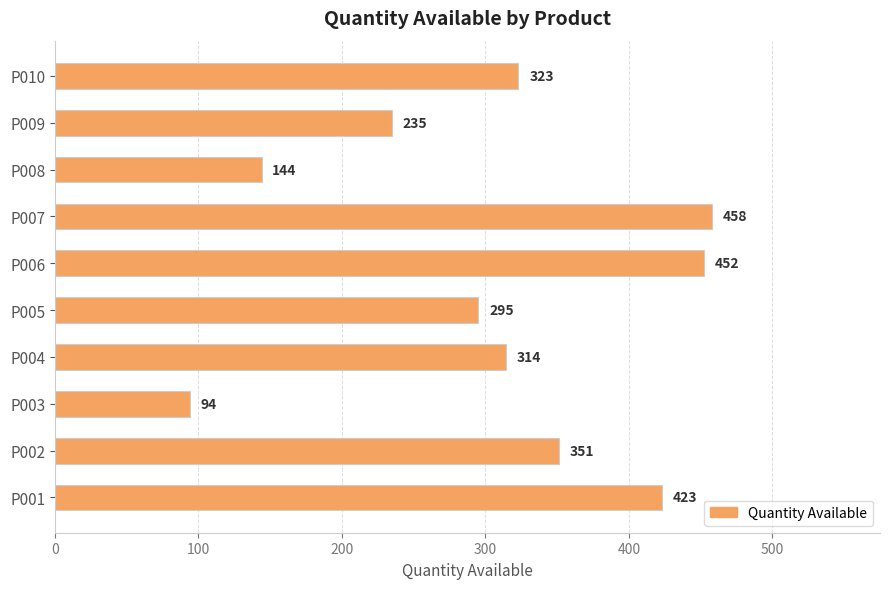

Reading bottom to top, what are all the values shown in this chart?

P001=423	P002=351	P003=94	P004=314	P005=295	P006=452	P007=458	P008=144	P009=235	P010=323